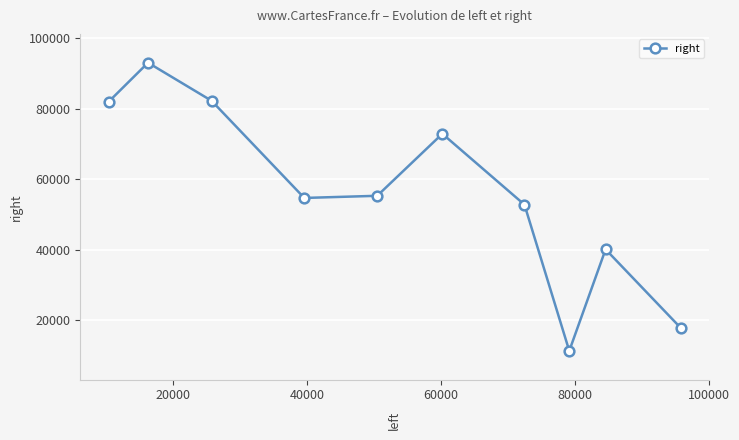

What is the average value?

56176